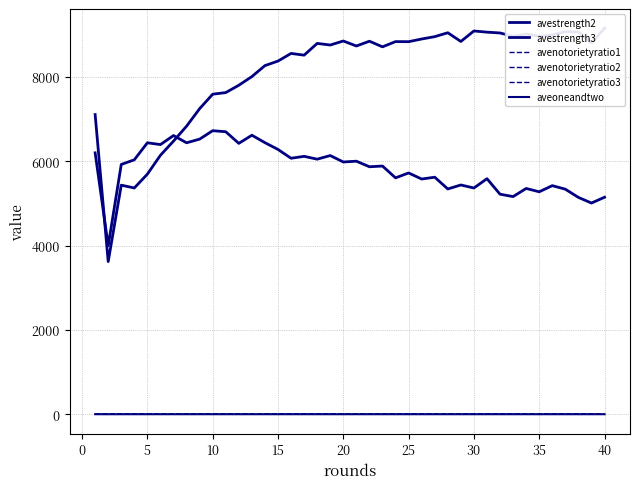

Does the chart have visible grid lines?

Yes